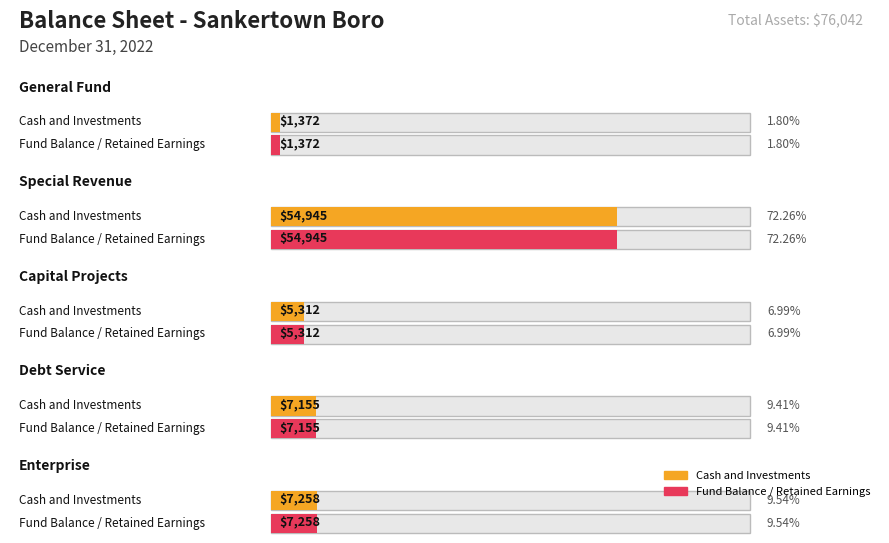

At how many categories does at least one series exceed 16112?

1